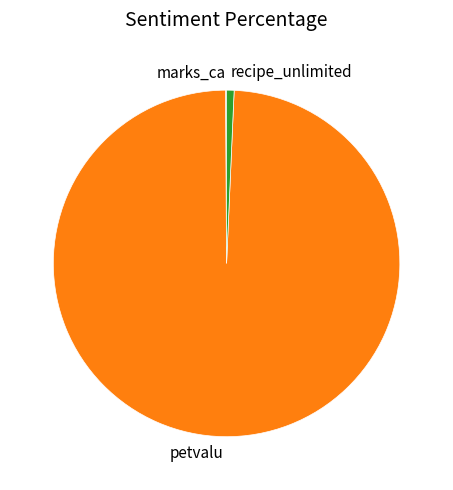

What is the largest slice in the pie chart?

petvalu